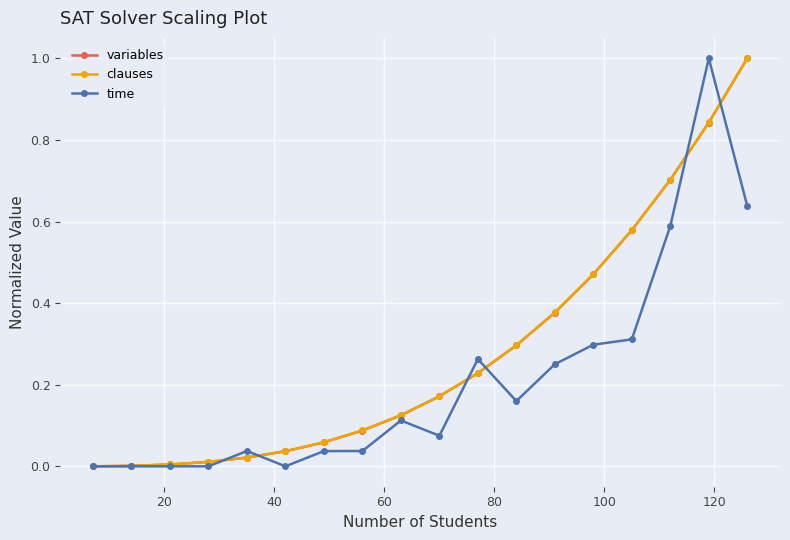

What is the maximum value shown in the chart?

1.0